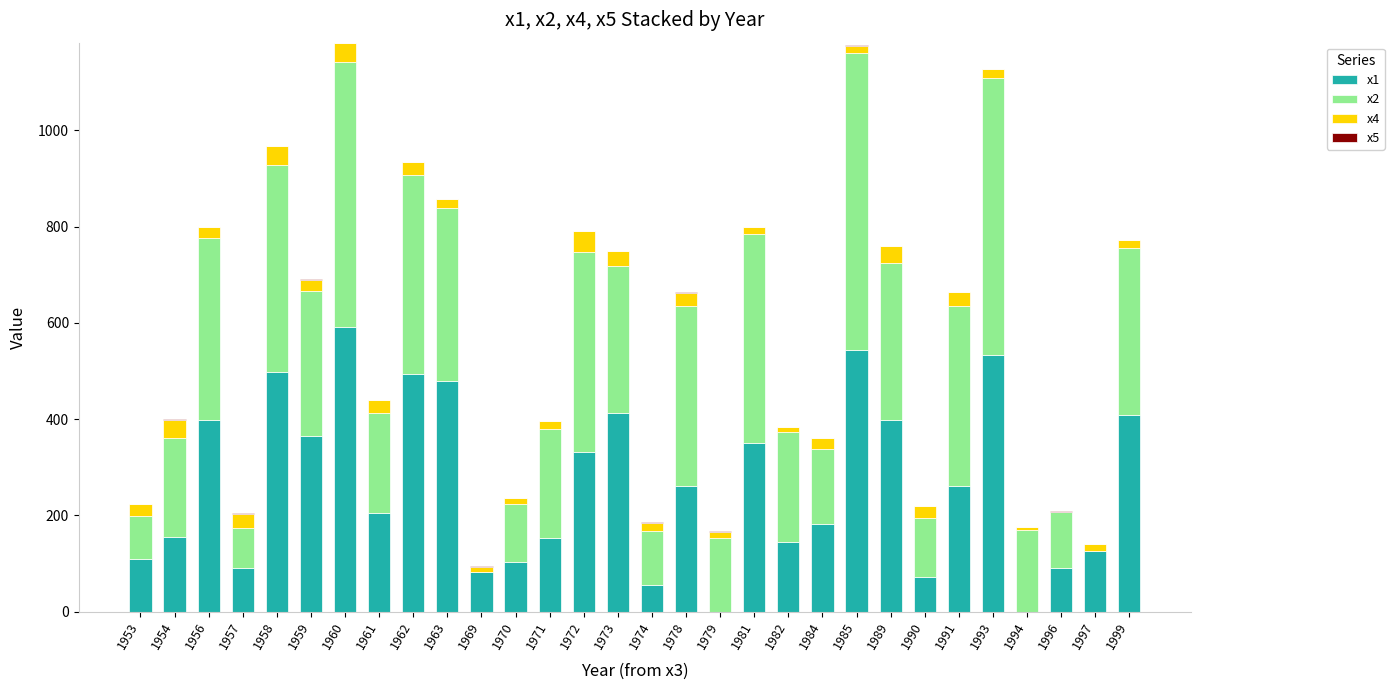

Is it true that x1 equals 438 at 1972?

False